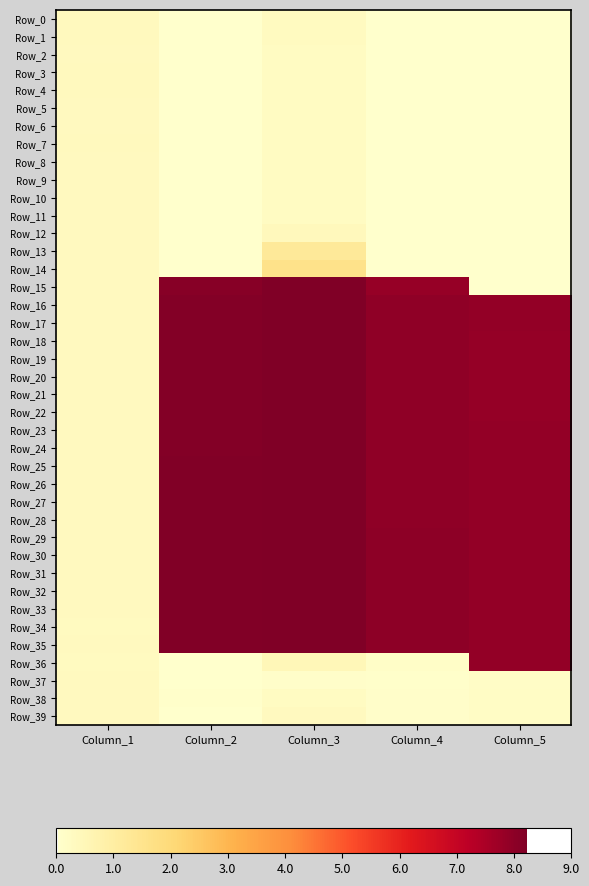

What is the difference between the highest and lowest values at Column_3?

8.1